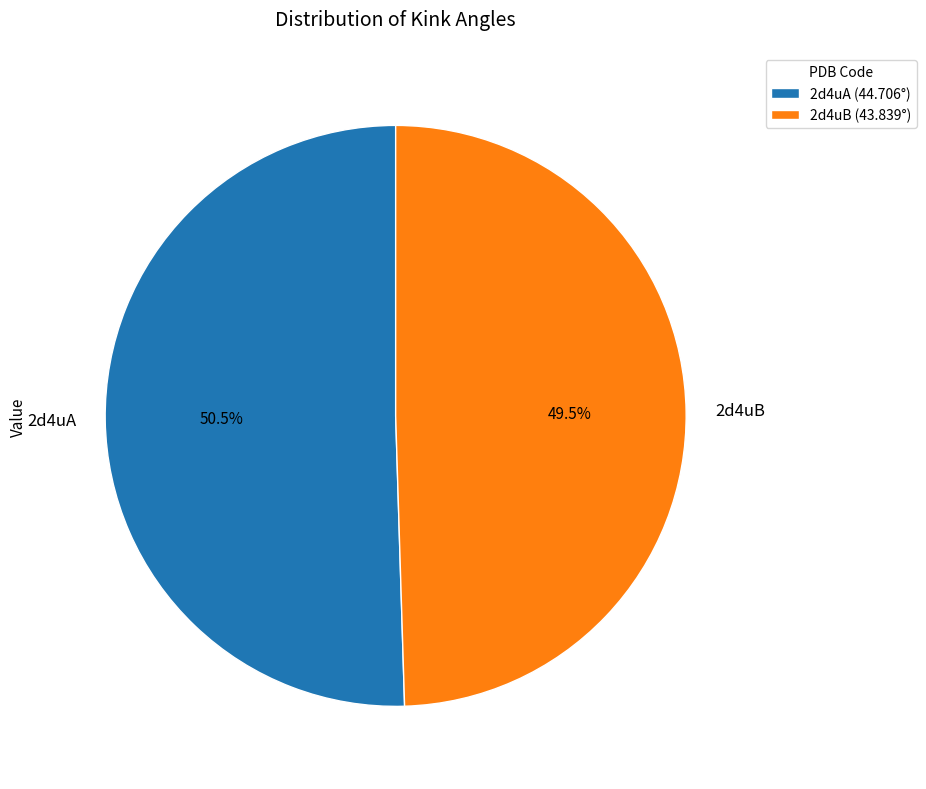

To the nearest percent, what is the average slice percentage?

50%